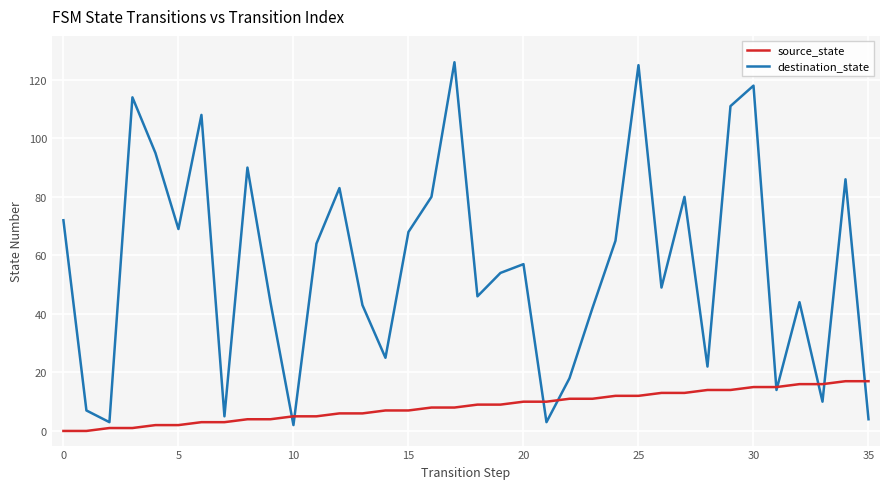

Which series has the widest spread of values?

destination_state